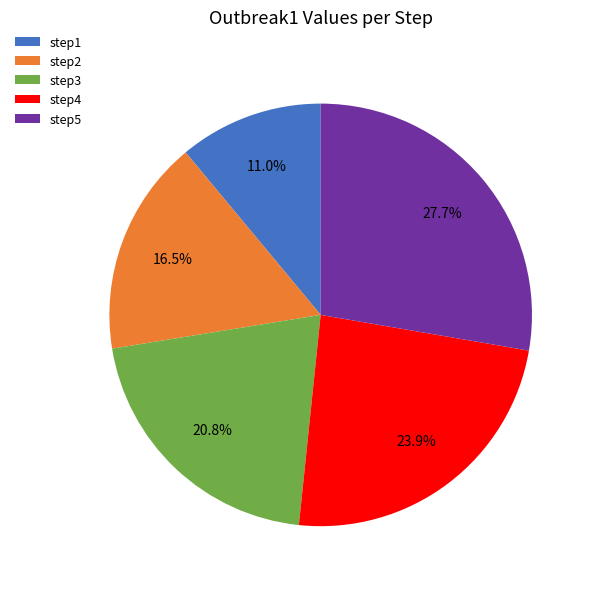

How many segments does this pie chart have?

5